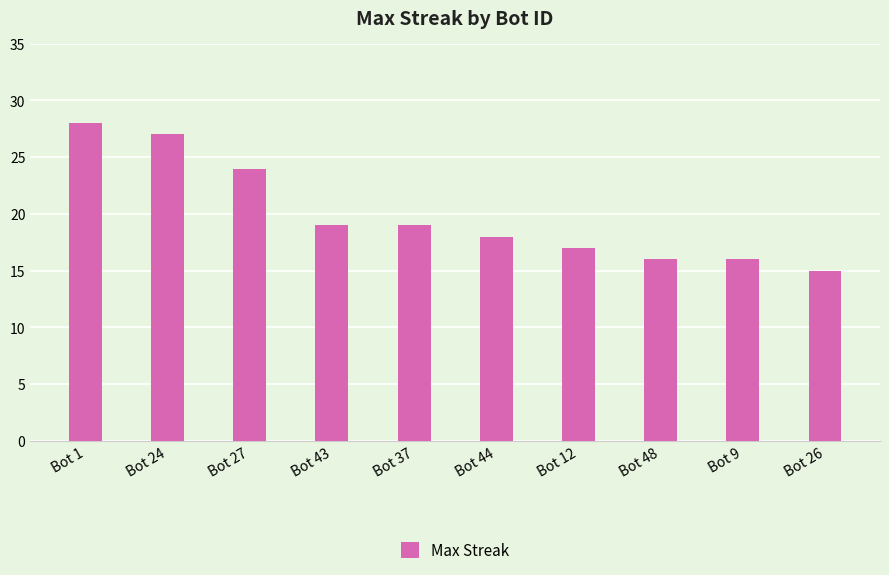

Approximately how many times larger is the value at Bot 37 compared to Bot 48?

1.2